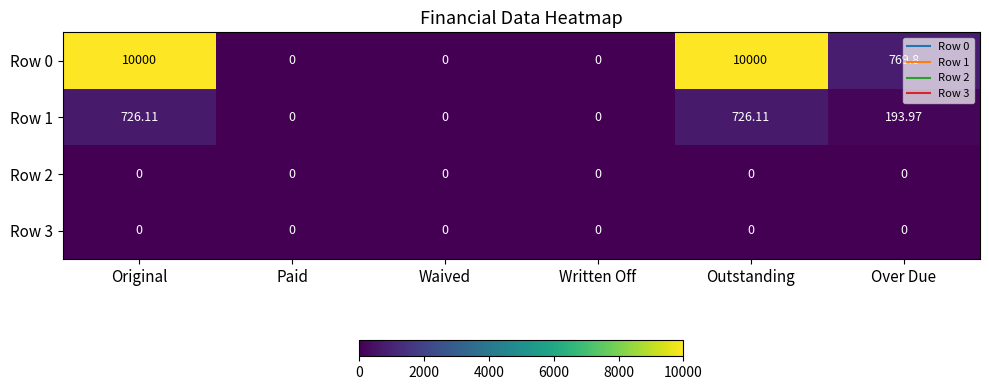

At which label is Row 1 closest to 363?

Over Due